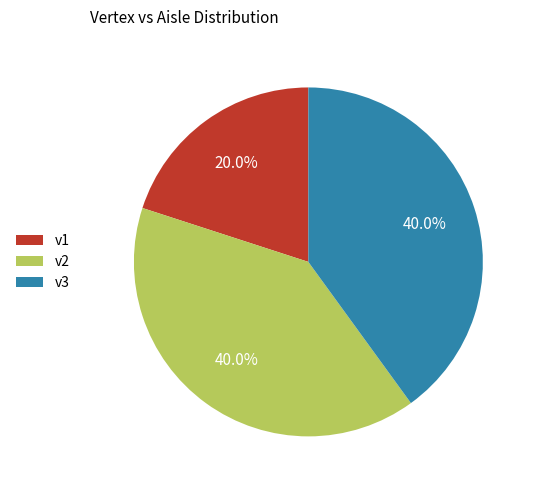

What is the smallest slice in the pie chart?

v1